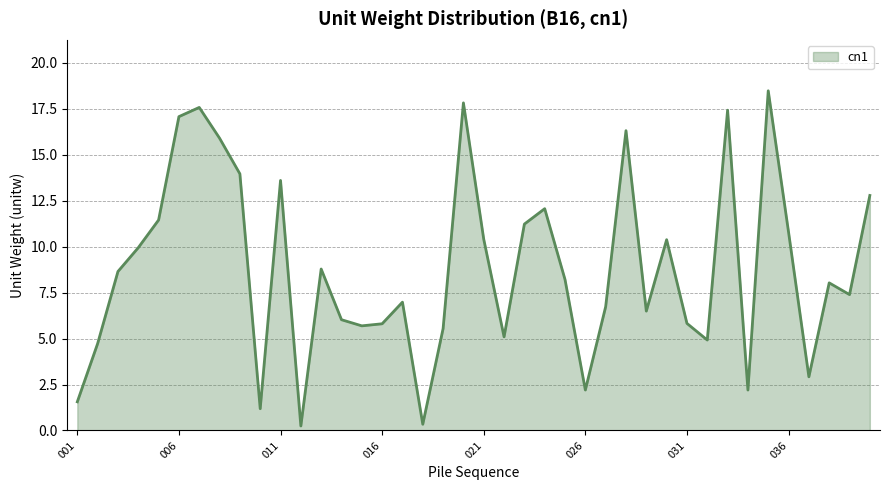

What is the greatest value displayed?

18.5